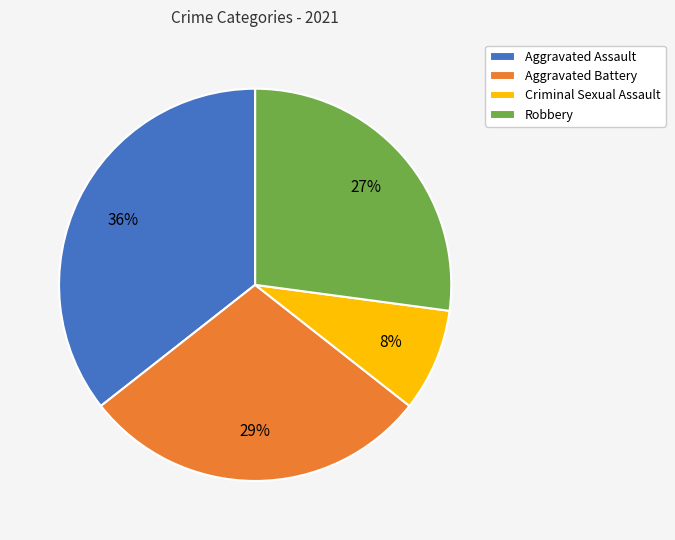

How many slices are in this pie chart?

4